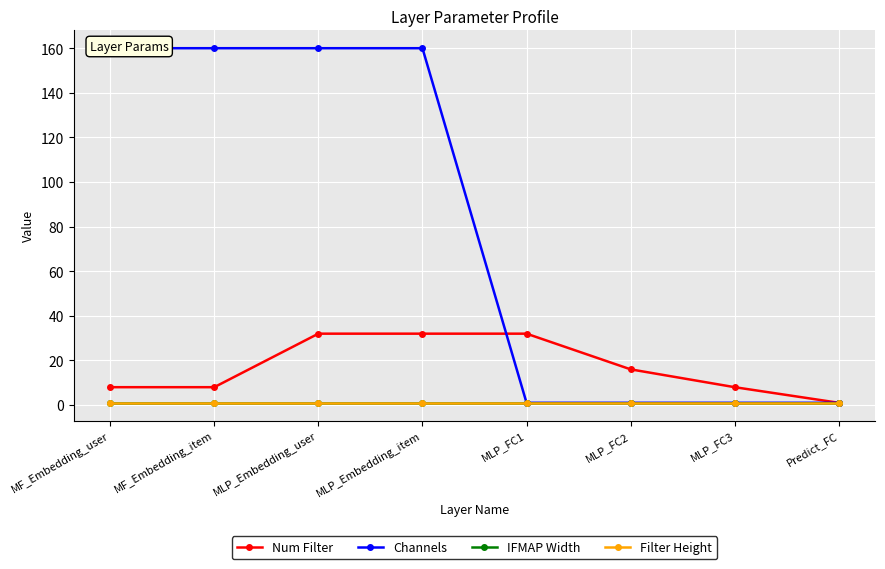

Is it true that Num Filter equals 4 at MLP_FC3?

False